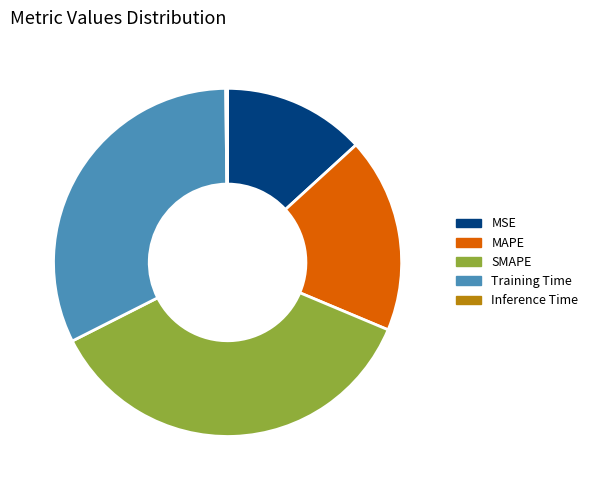

Do Training Time and MSE together represent more than half of the pie?

No